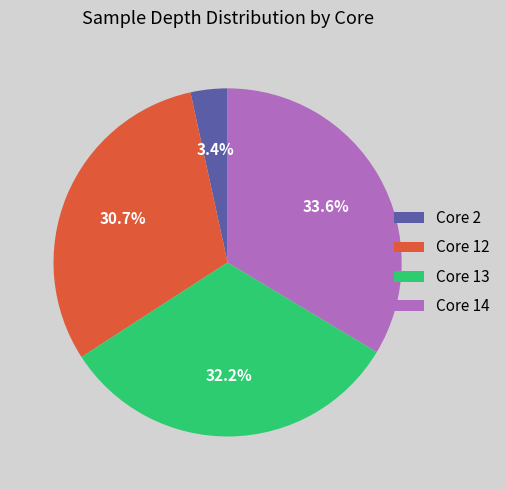

What is the smallest slice in the pie chart?

Core 2